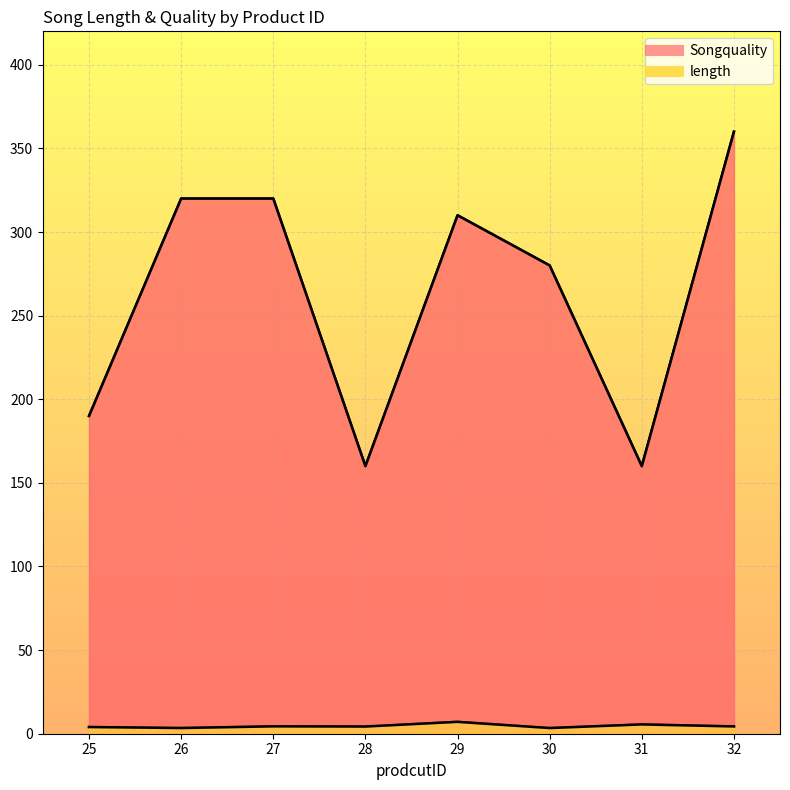

At which category is the sum across all series the highest?

32